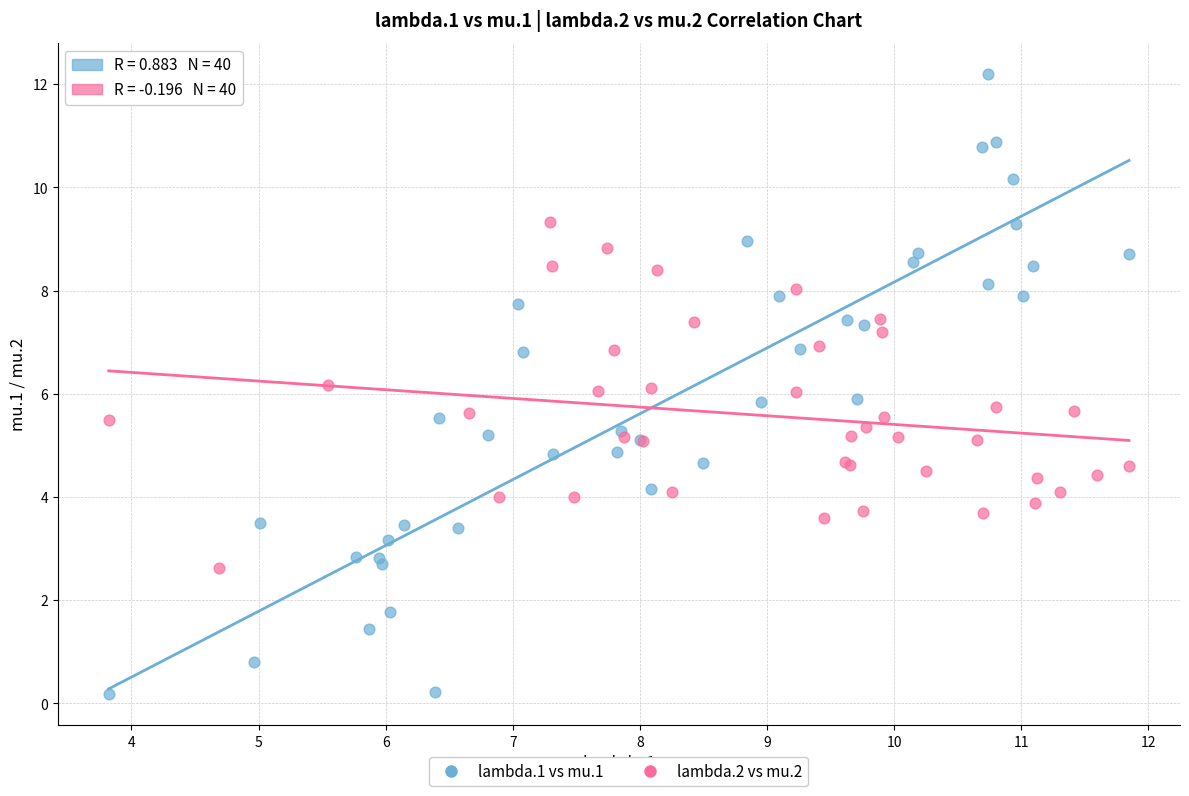

Which series contains the lowest Y value?

lambda.1 vs mu.1